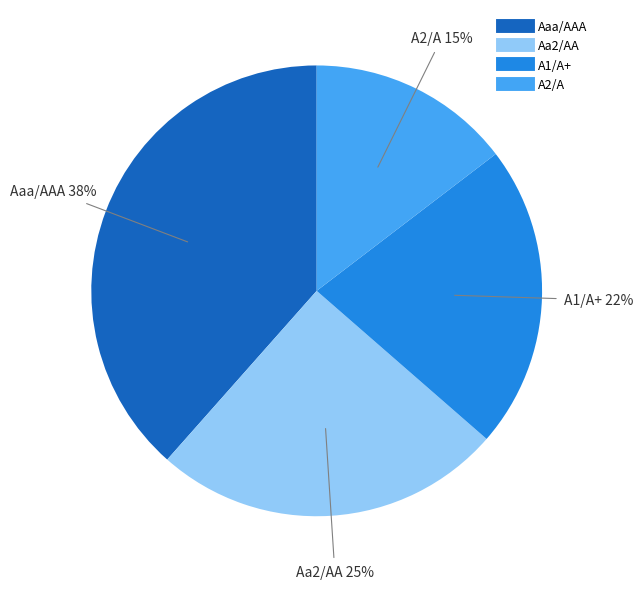

Does any single category account for the majority?

No